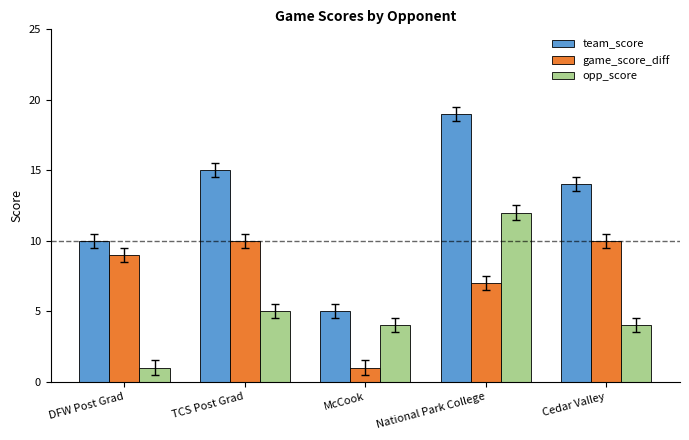

Count the game_score_diff values in the range 7 to 10.

4